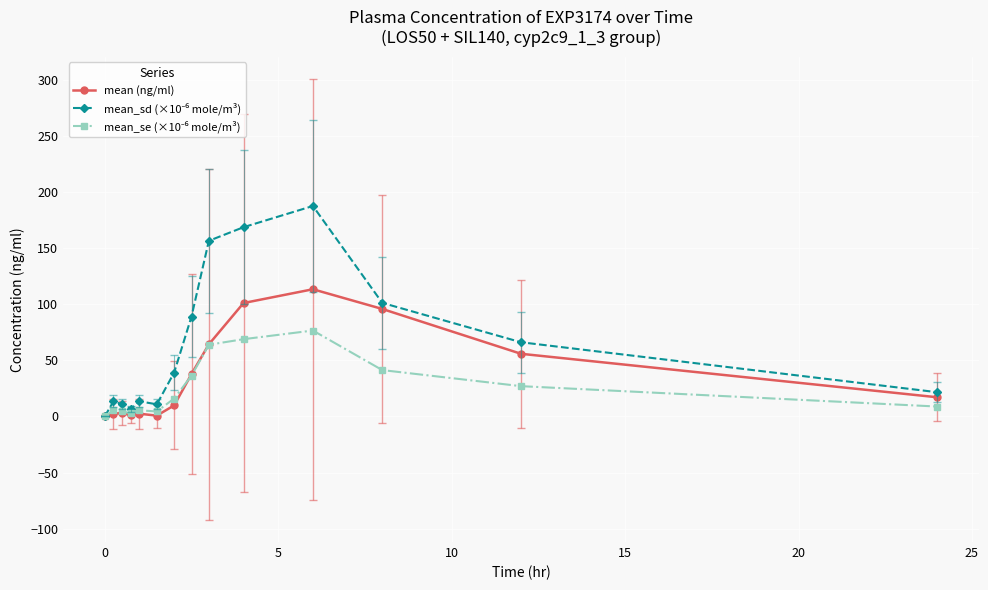

What is the value of the mean (ng/ml) point at the 10th from the left?

101.1